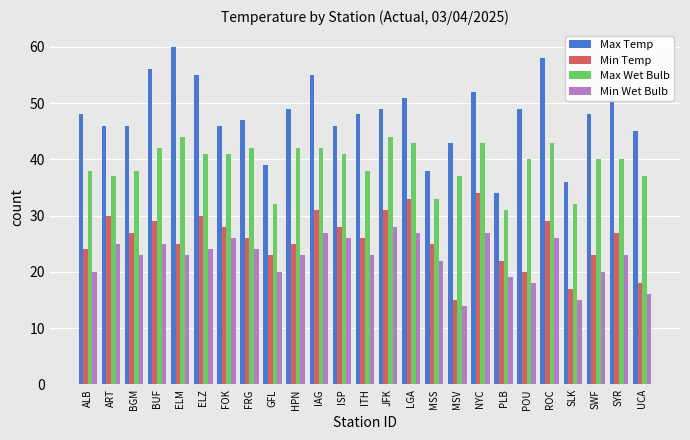

What is the spread (max minus min) of values at PLB?

15